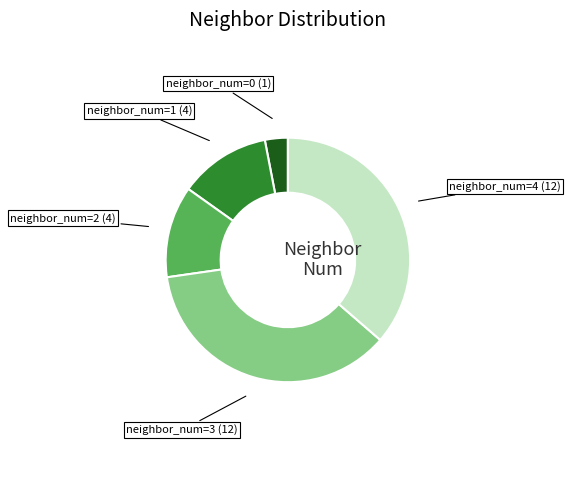

Between neighbor_num=2 and neighbor_num=3, which is larger?

neighbor_num=3